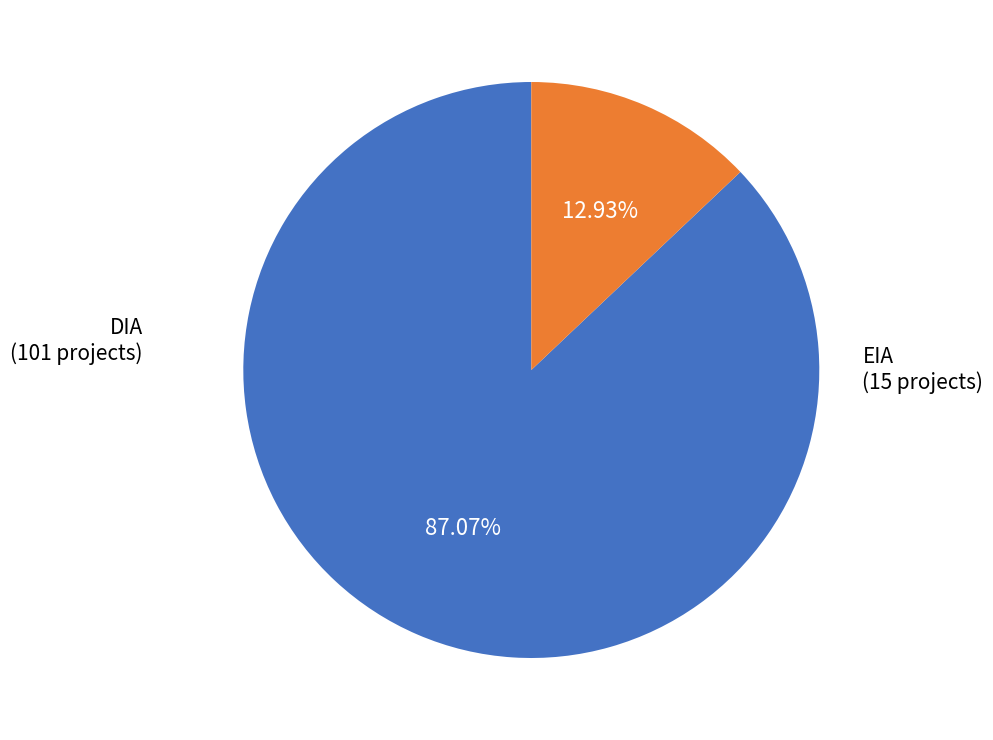

Does any single category account for the majority?

Yes